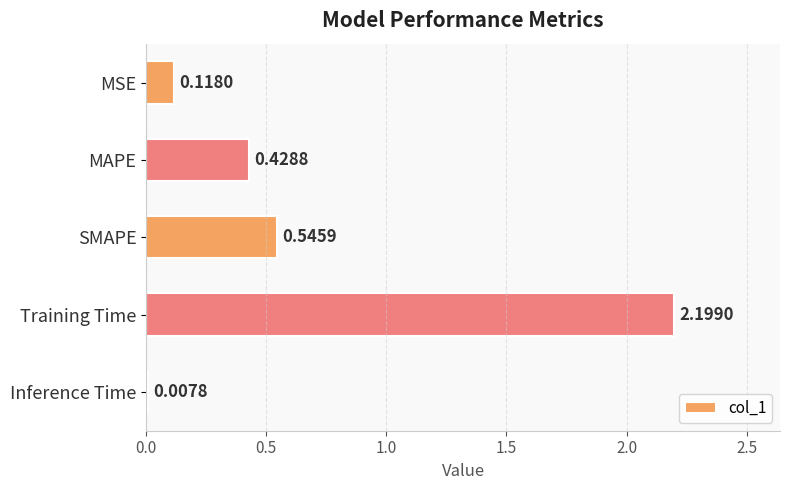

What is the sum of the values at MSE and Training Time?

2.3